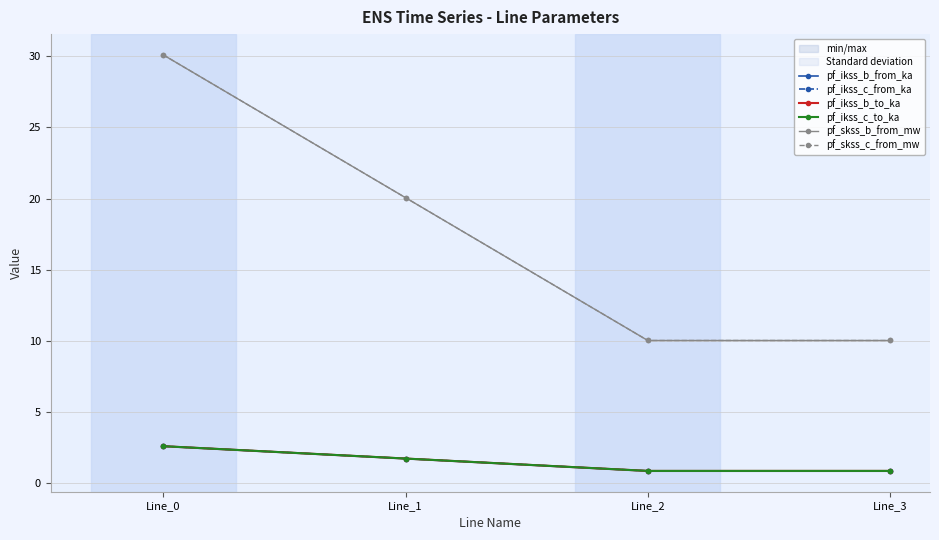

Which series has the largest range (max minus min)?

pf_skss_b_from_mw